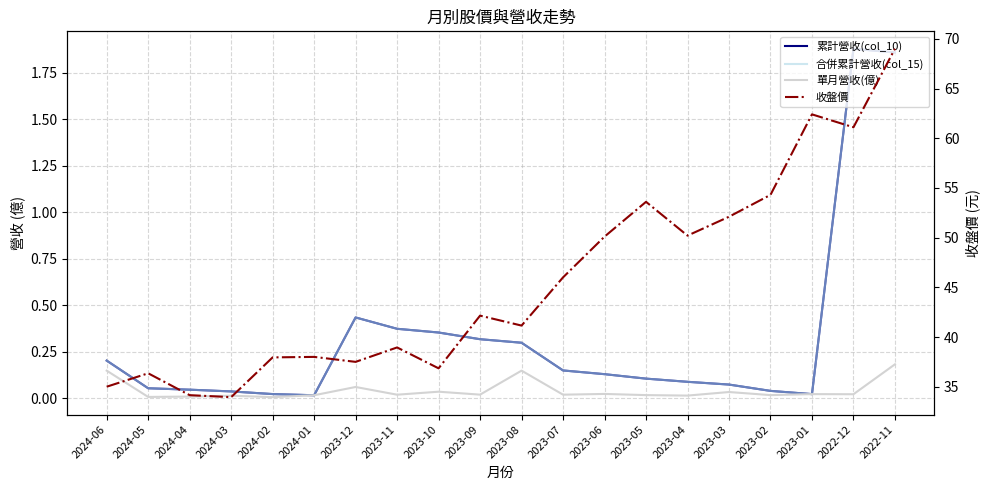

What is the average value of the 累計營收(col_10) series?

0.3